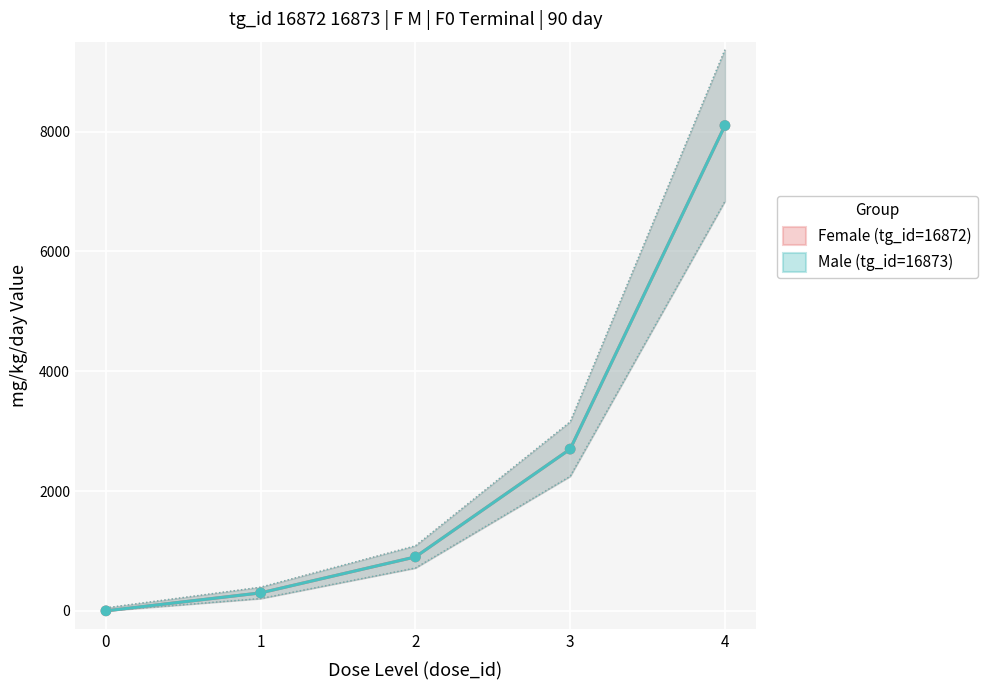

Which series has the largest total across all categories?

Female (tg_id=16872)